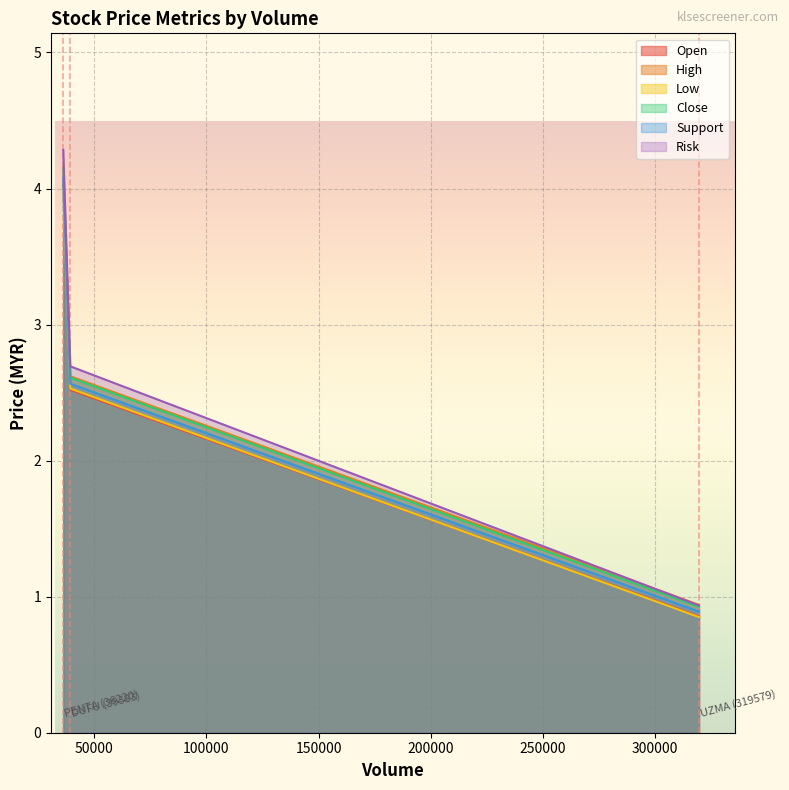

At which label is Close closest to 2?

DUFU (39383)